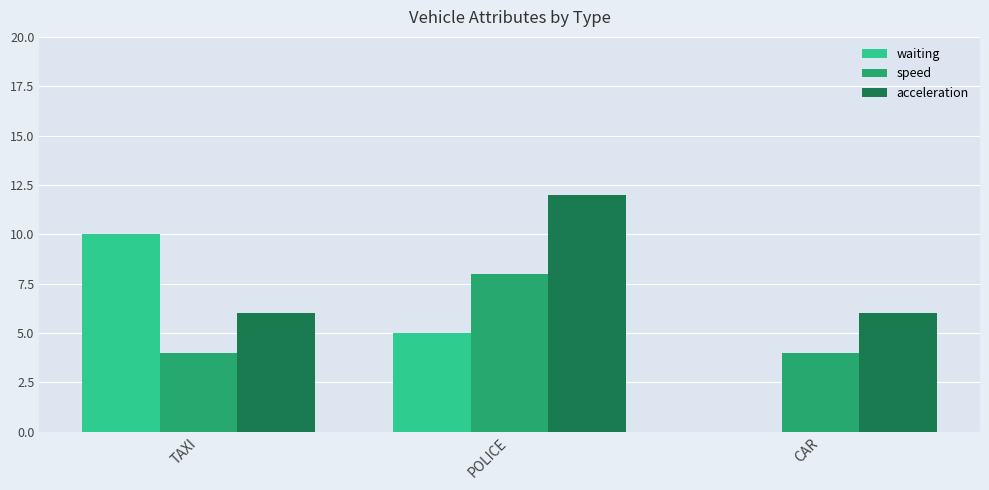

Between TAXI and CAR, which series saw the biggest shift?

waiting